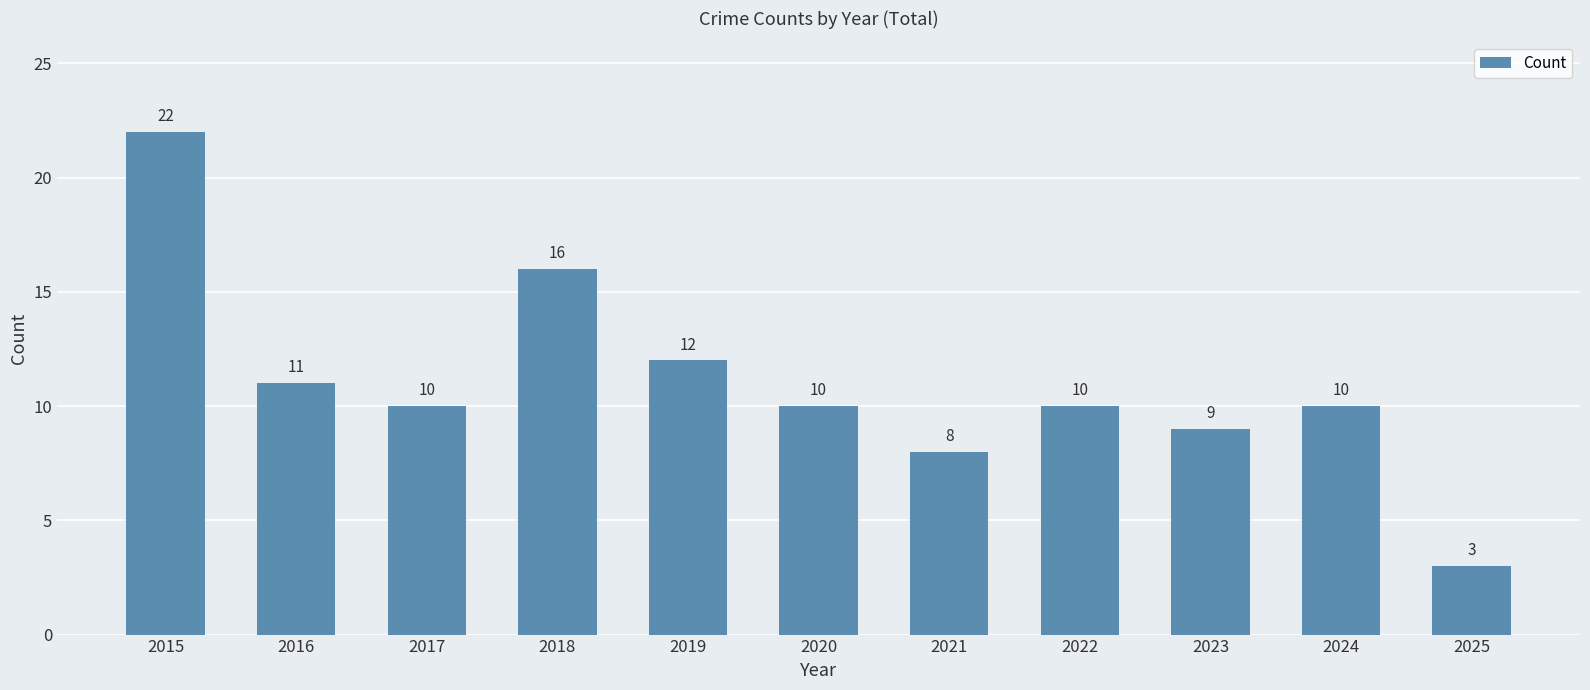

What is the difference between the maximum and second lowest values?

14